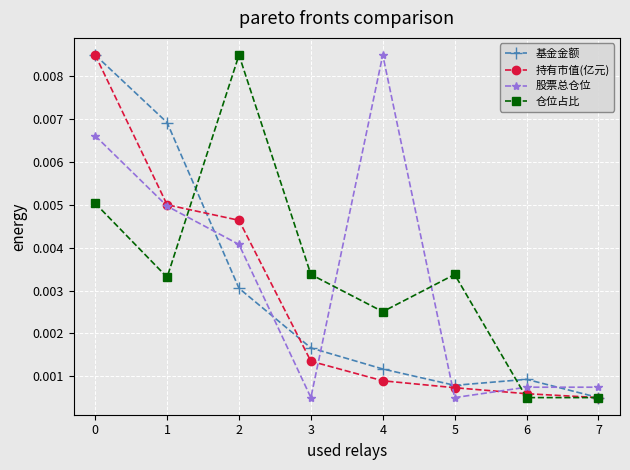

Between 3 and 7, which series saw the biggest shift?

仓位占比